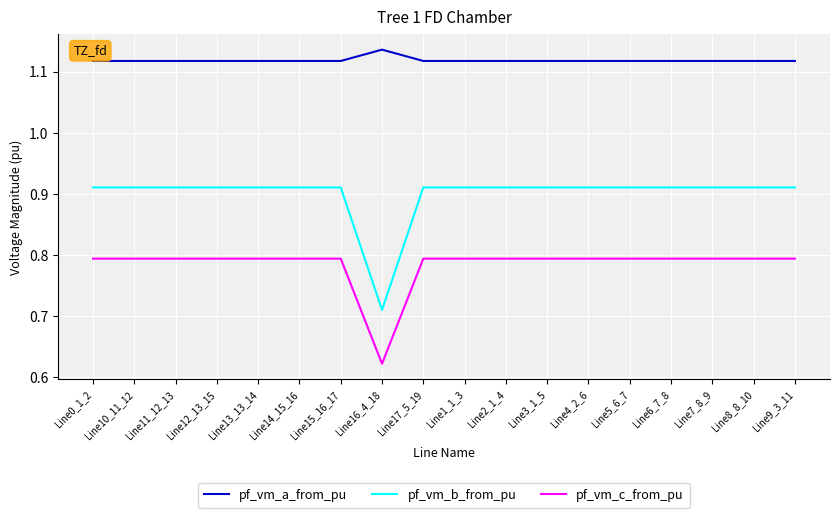

What is the sum of the pf_vm_c_from_pu values at Line13_13_14 and Line2_1_4?

1.6